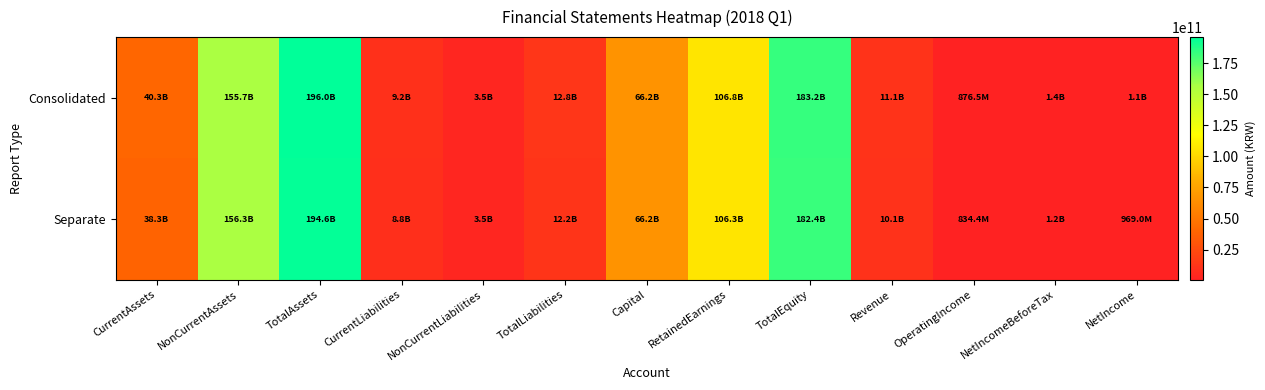

What is the smallest value displayed?

834438636